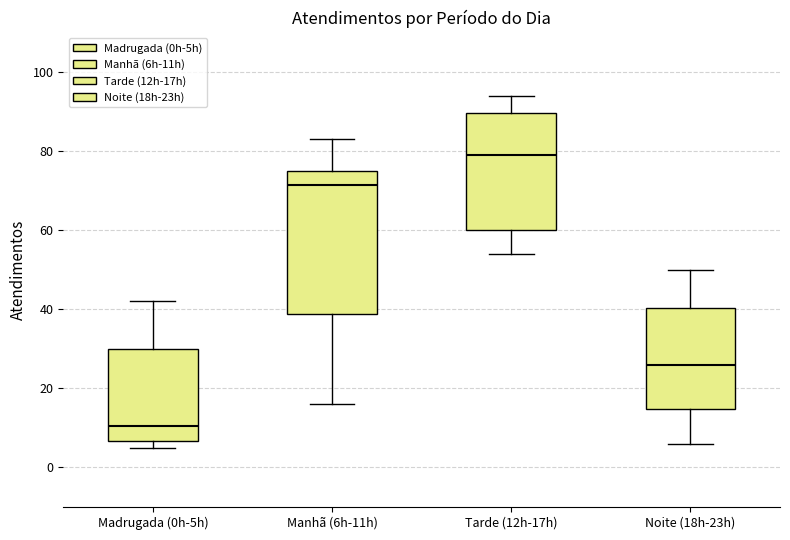

Where is the upper edge of the box for Manhã (6h-11h) on the y-axis? The values are not printed on the chart, so give them approximately, as read against the axis.

76